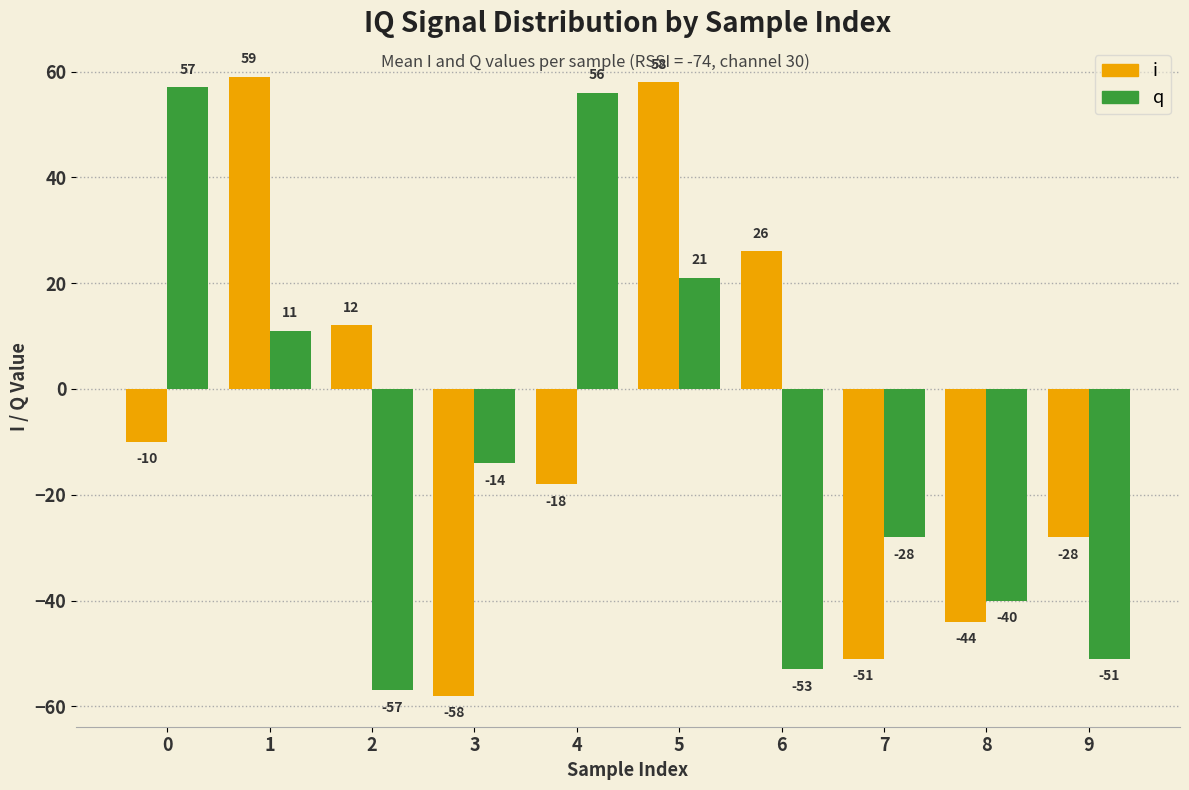

What is the maximum value for q?

57